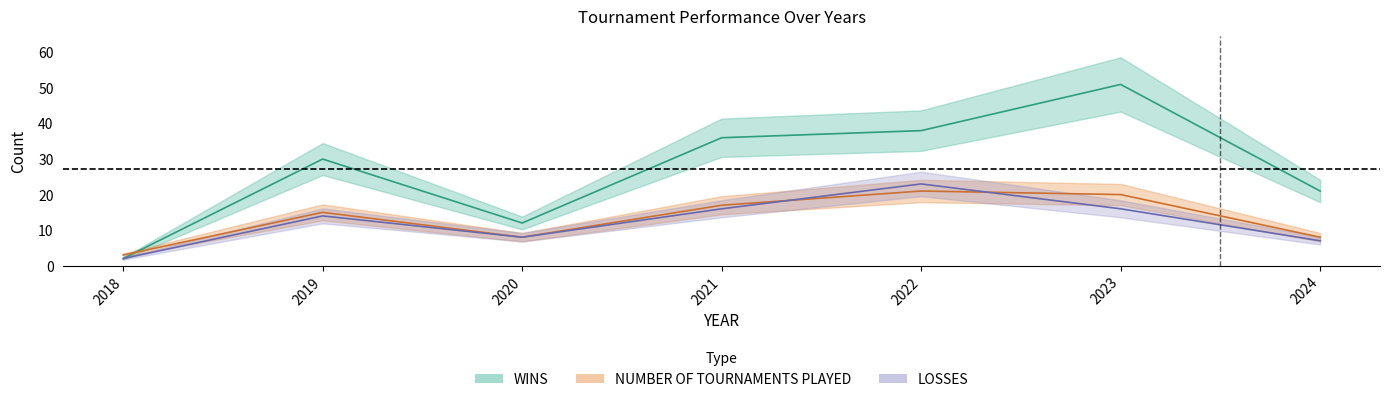

The LOSSES series shows 38 at 2022. True or false?

False